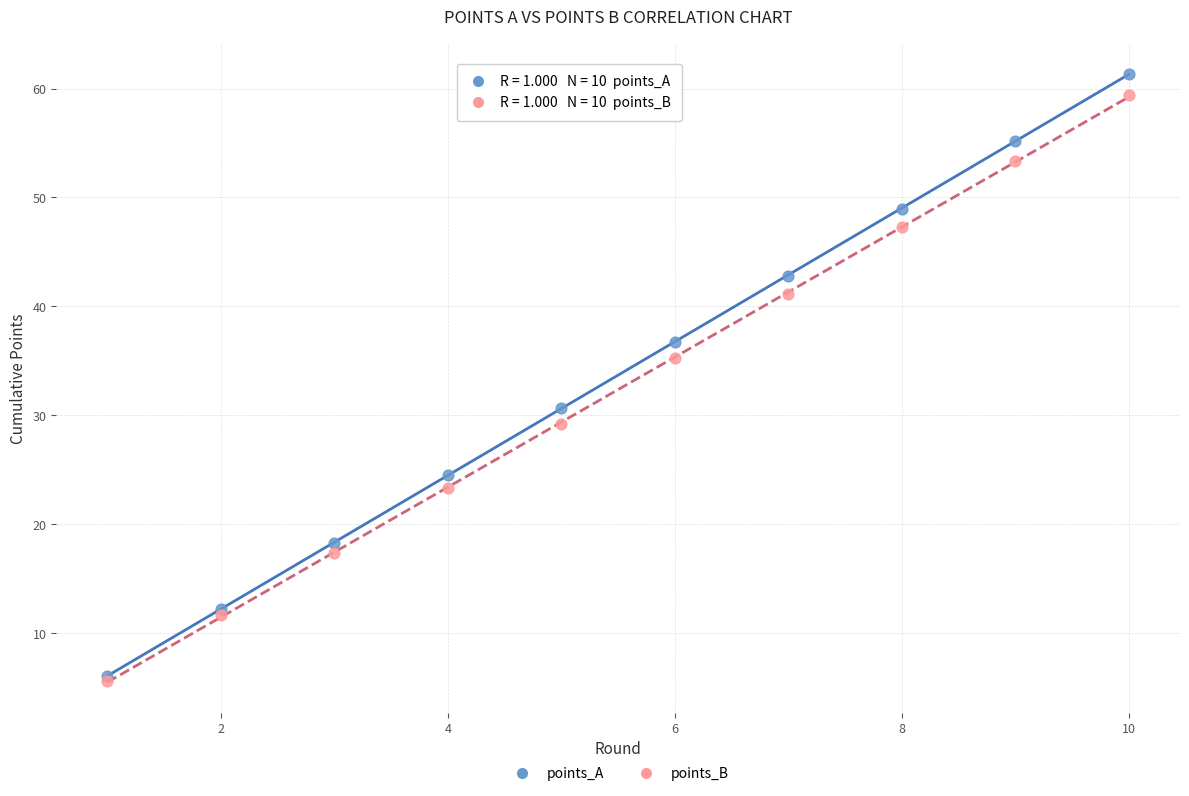

Which series contains the highest Y value?

points_A